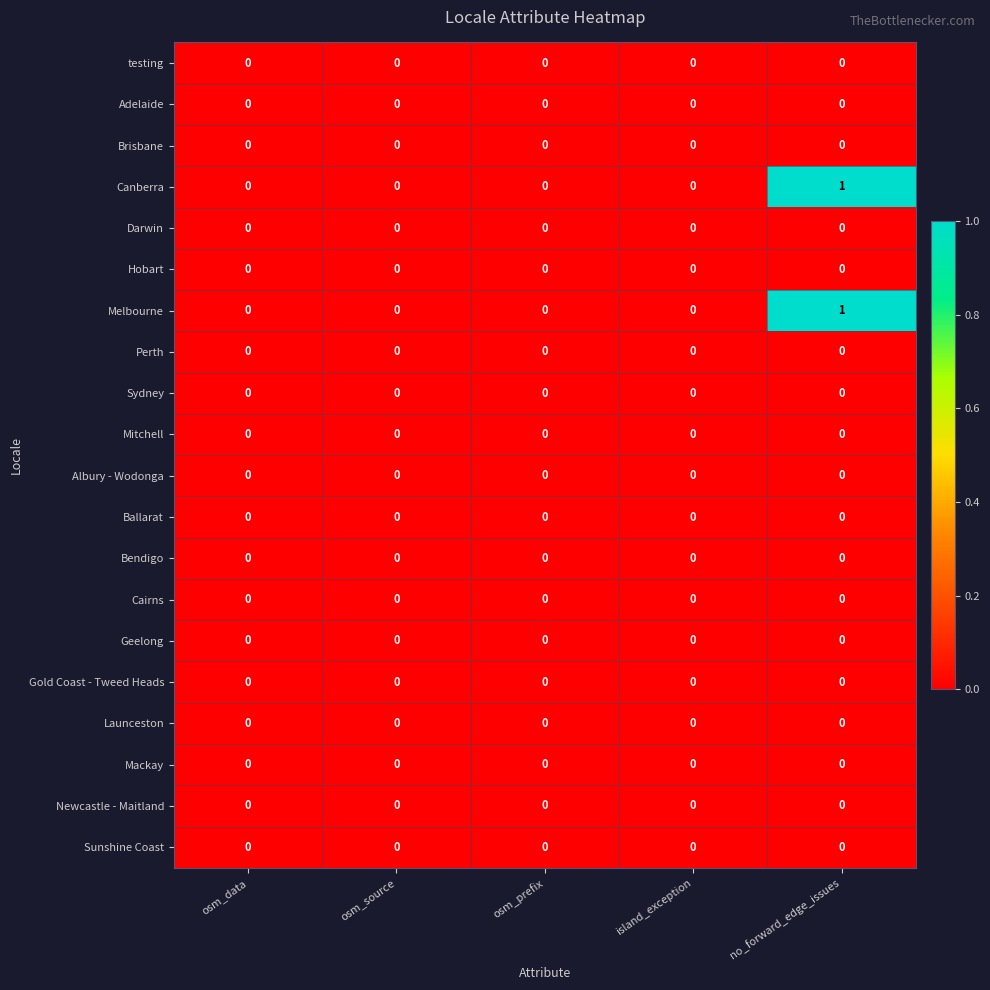

At which category is the sum across all series the highest?

no_forward_edge_issues